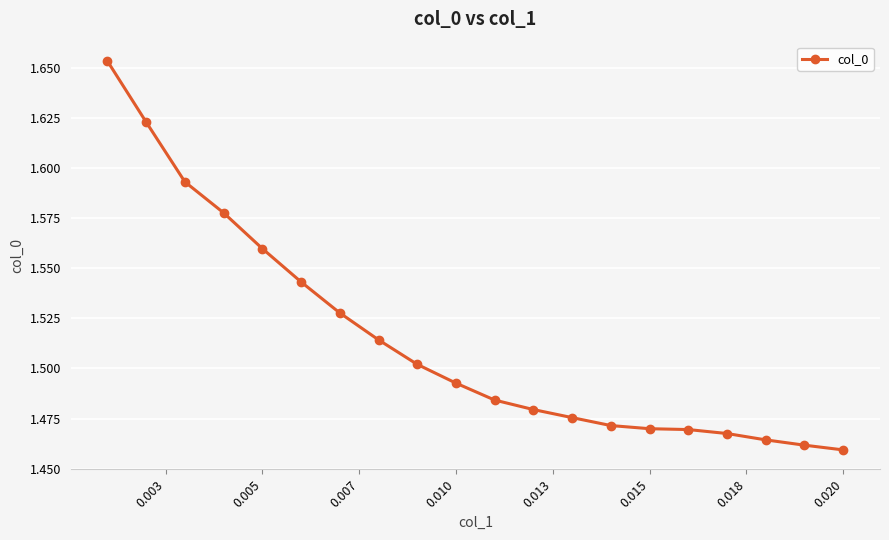

How many values are between 1 and 2?

20